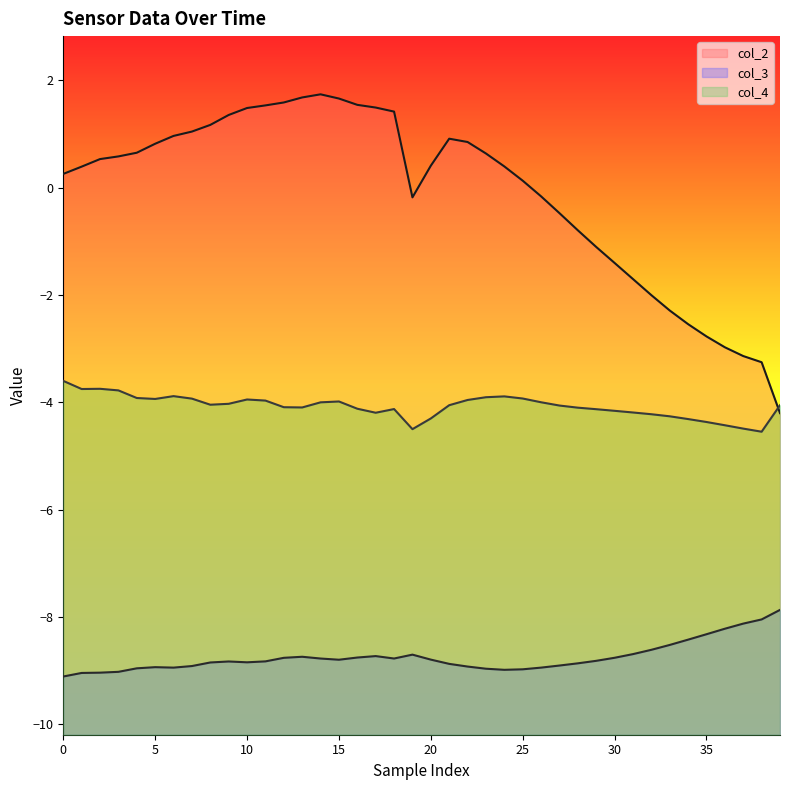

What is the difference between the col_4 values at 22 and 37?

0.5